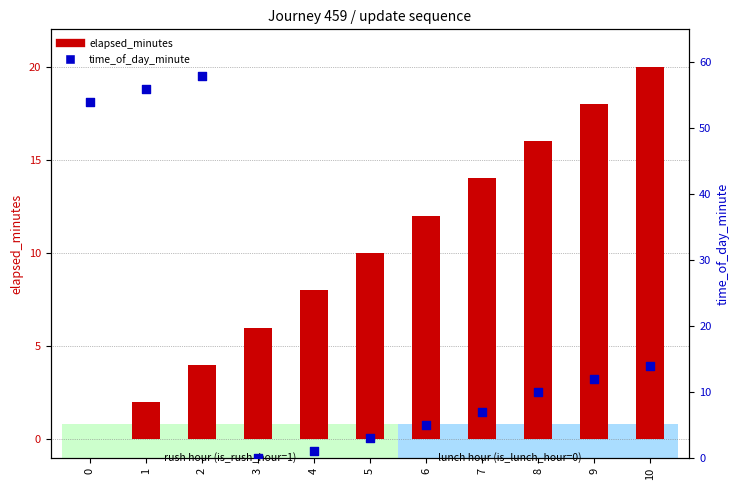

Which series has the largest Y range (max minus min)?

time_of_day_minute